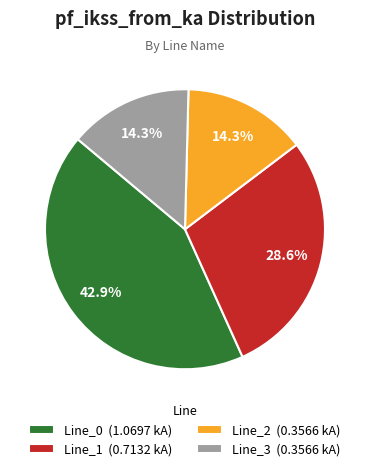

What percentage do Line_2 and Line_3 together represent?

28.6%